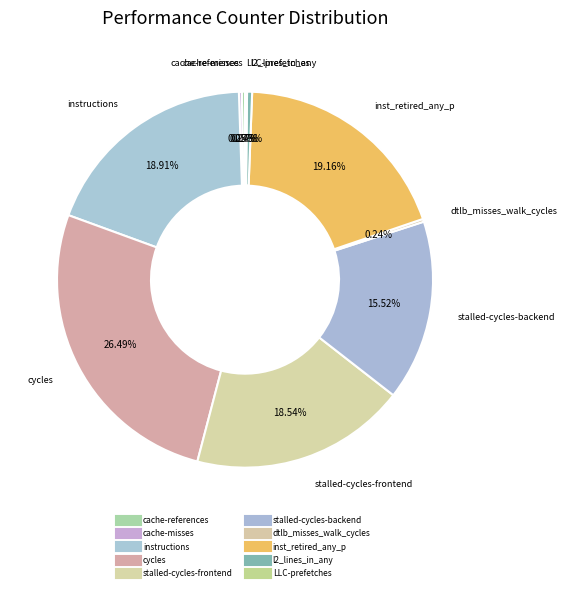

To the nearest percent, what portion does cycles represent?

26%